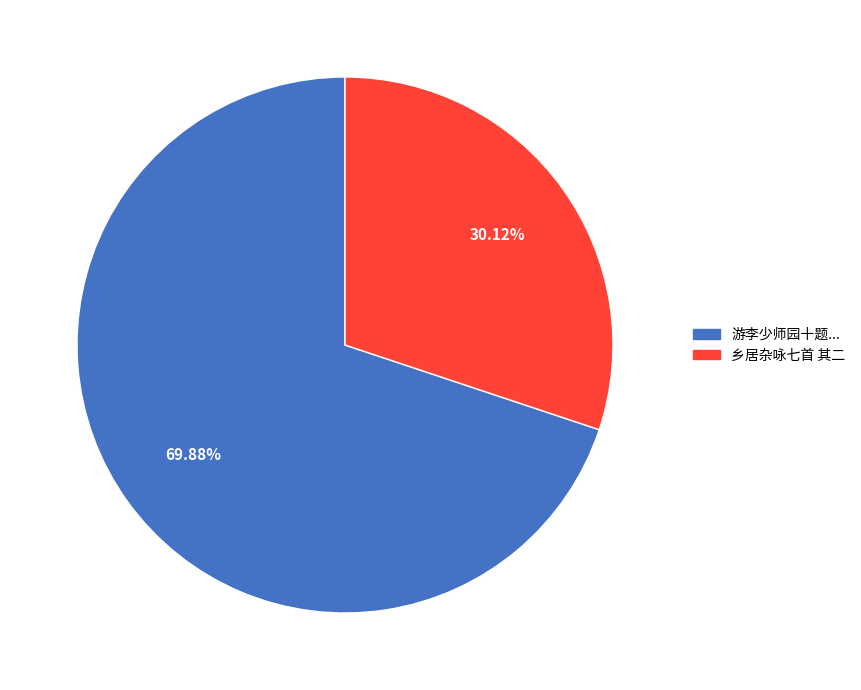

Does any single category account for the majority?

Yes